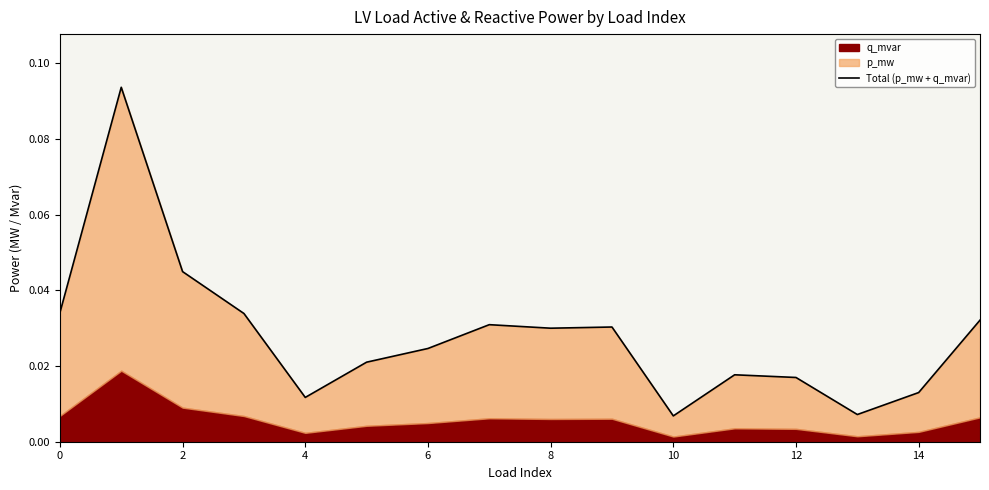

What is the label of the 13th point from the left?

12